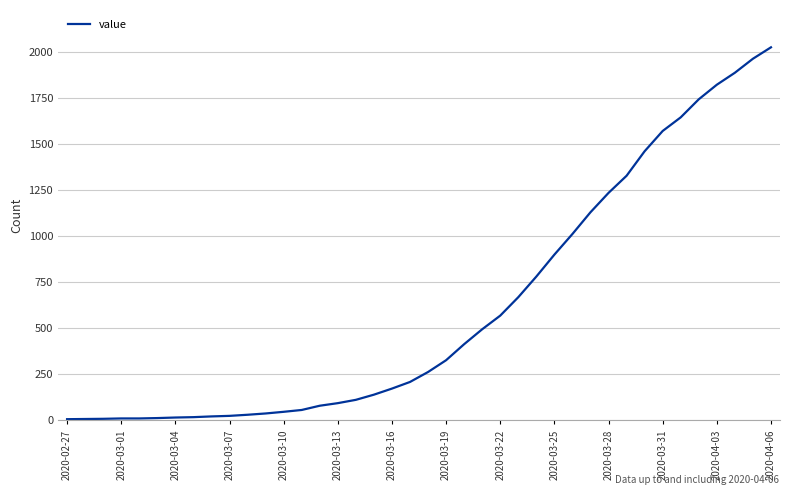

What is the greatest value displayed?

2025